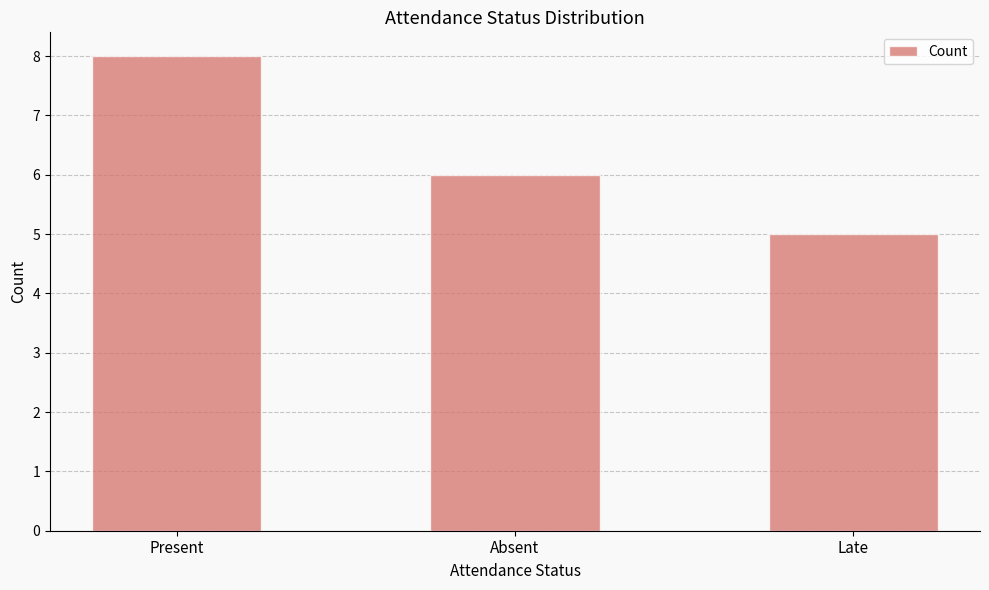

What is the change in value from Present to Absent?

-2